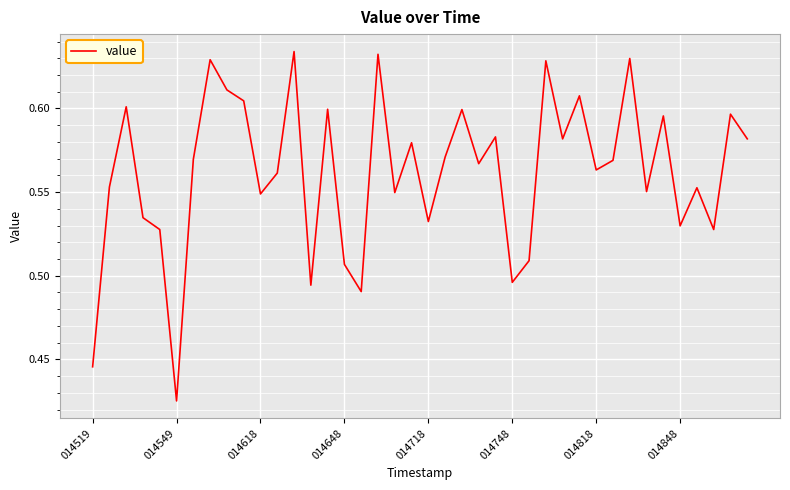

How many lines are shown in the chart?

1